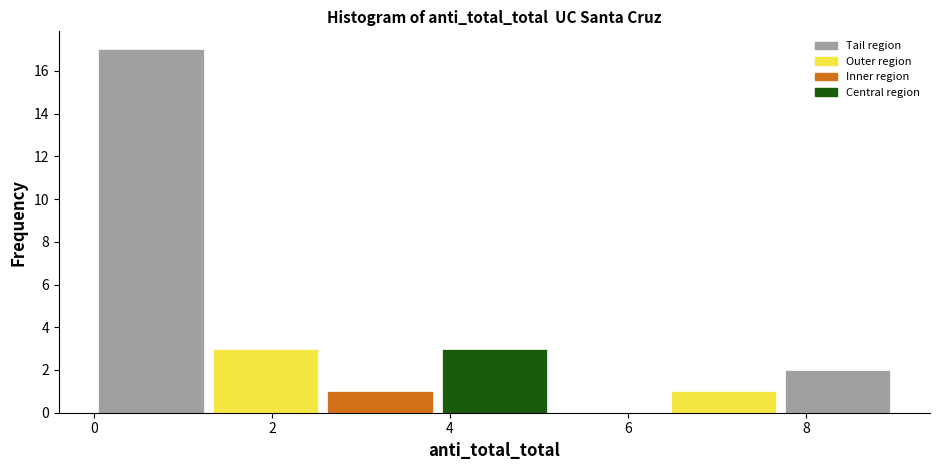

Reading left to right, transcribe this chart: for each bar, give the range it covers on the x-axis and its height. Neither the bar edges nor the heights are printed on the chart, so give them approximately, as read against the axes.

0.0 to 1.2: 17
1.2 to 2.6: 3
2.6 to 3.8: 1
3.8 to 5.2: 3
5.2 to 6.4: 0
6.4 to 7.8: 1
7.8 to 9.0: 2